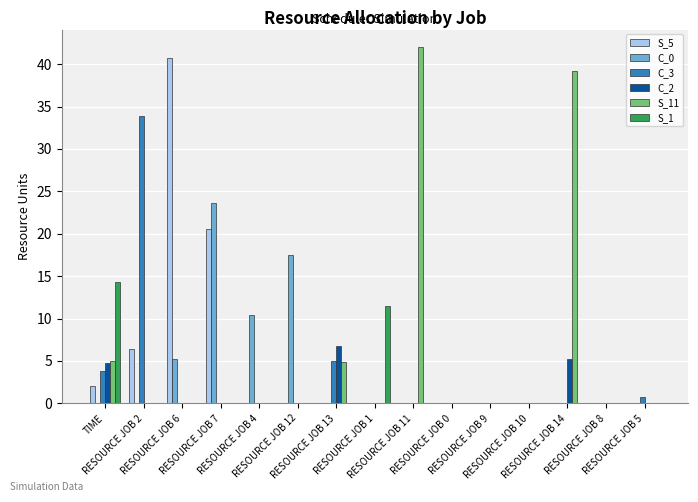

What is the maximum value shown in the chart?

42.0